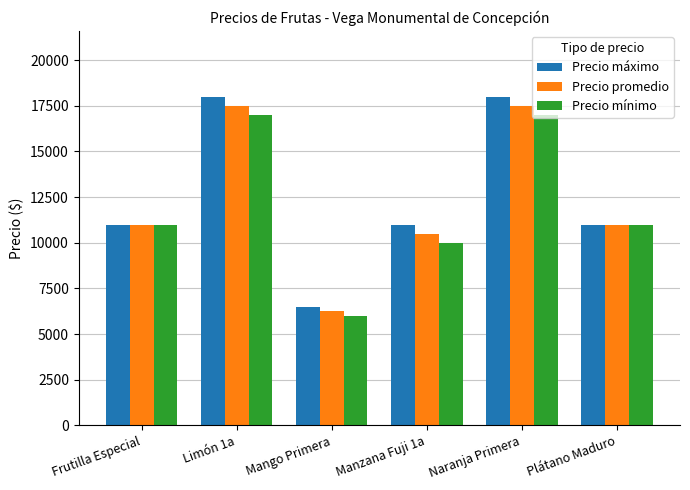

Reading right to left, list all the values displayed in this chart.

Precio máximo: 11000	18000	11000	6500	18000	11000
Precio promedio: 11000	17500	10500	6250	17500	11000
Precio mínimo: 11000	17000	10000	6000	17000	11000